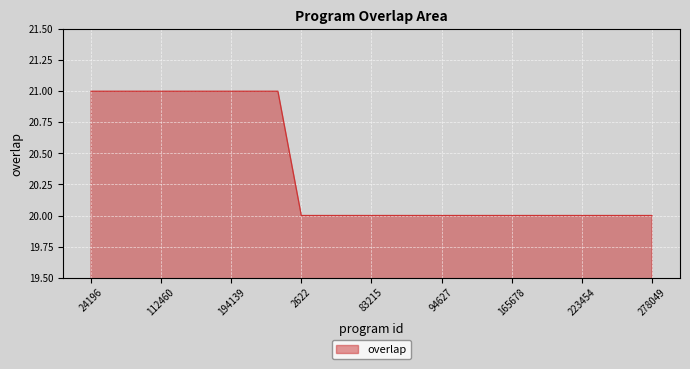

How many values are between 20 and 21?

25